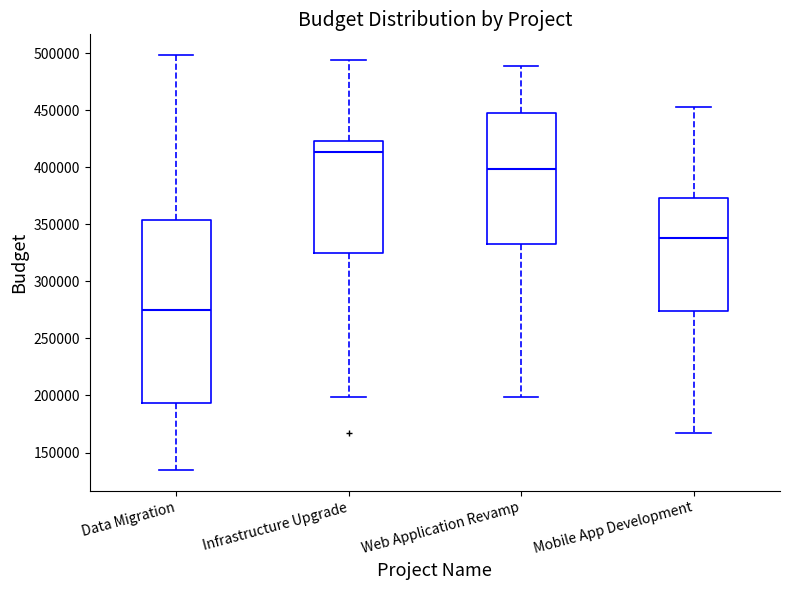

Where does the upper whisker of the box for Mobile App Development end on the y-axis? The values are not printed on the chart, so give them approximately, as read against the axis.

455000